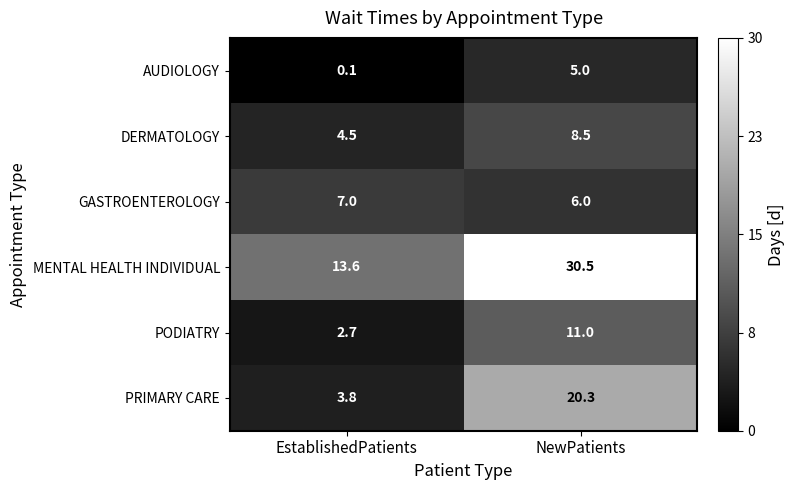

Count the number of data series in this chart.

6